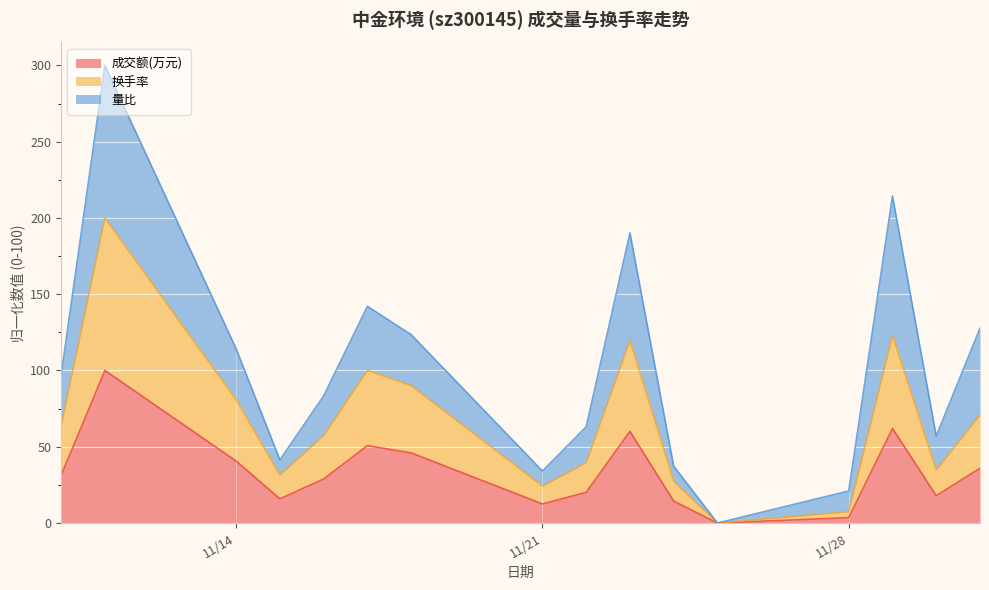

What is the highest value of the 成交额(万元) series?

100.0